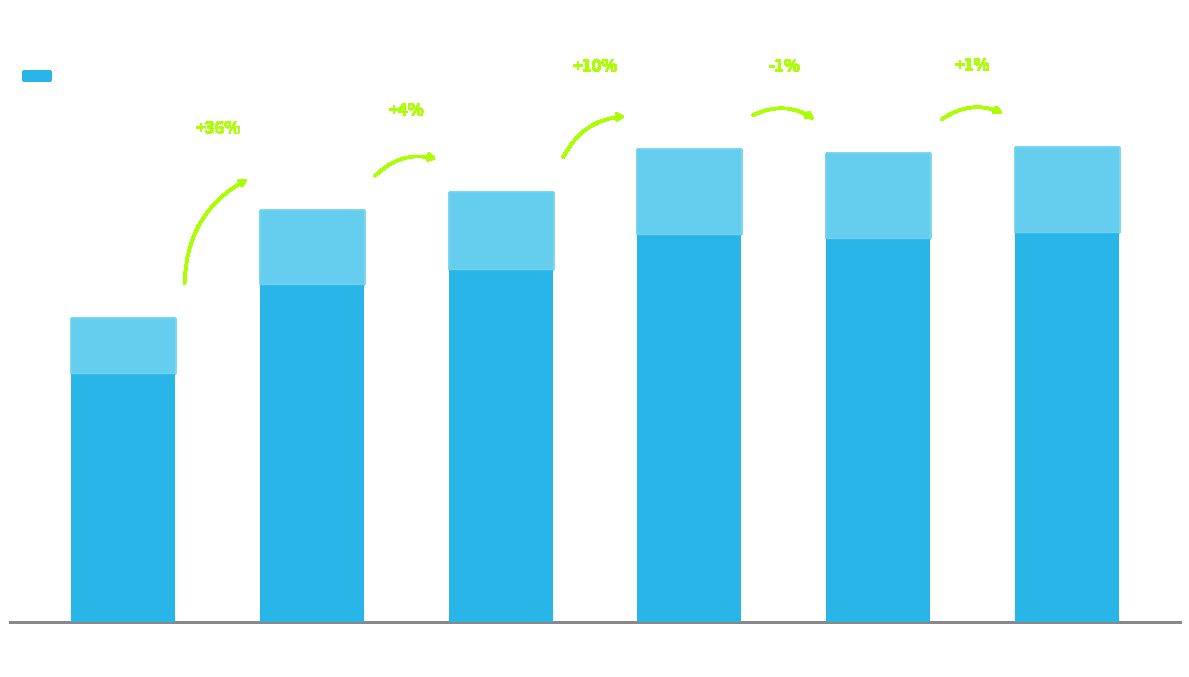

What is the sum of all values?

1586